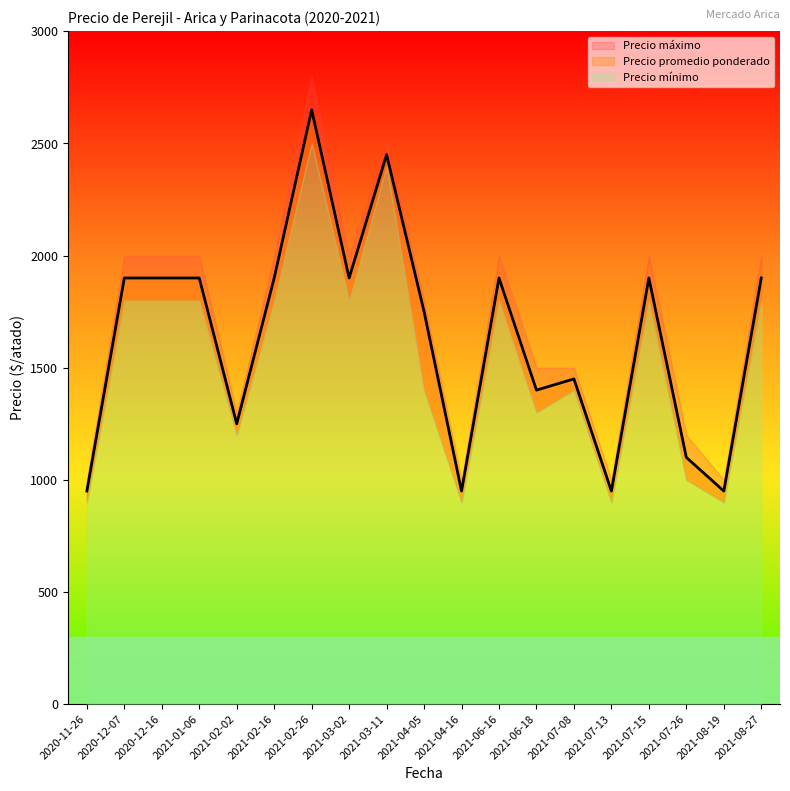

What is the difference between the second highest and second lowest values in the Precio máximo series?

1500